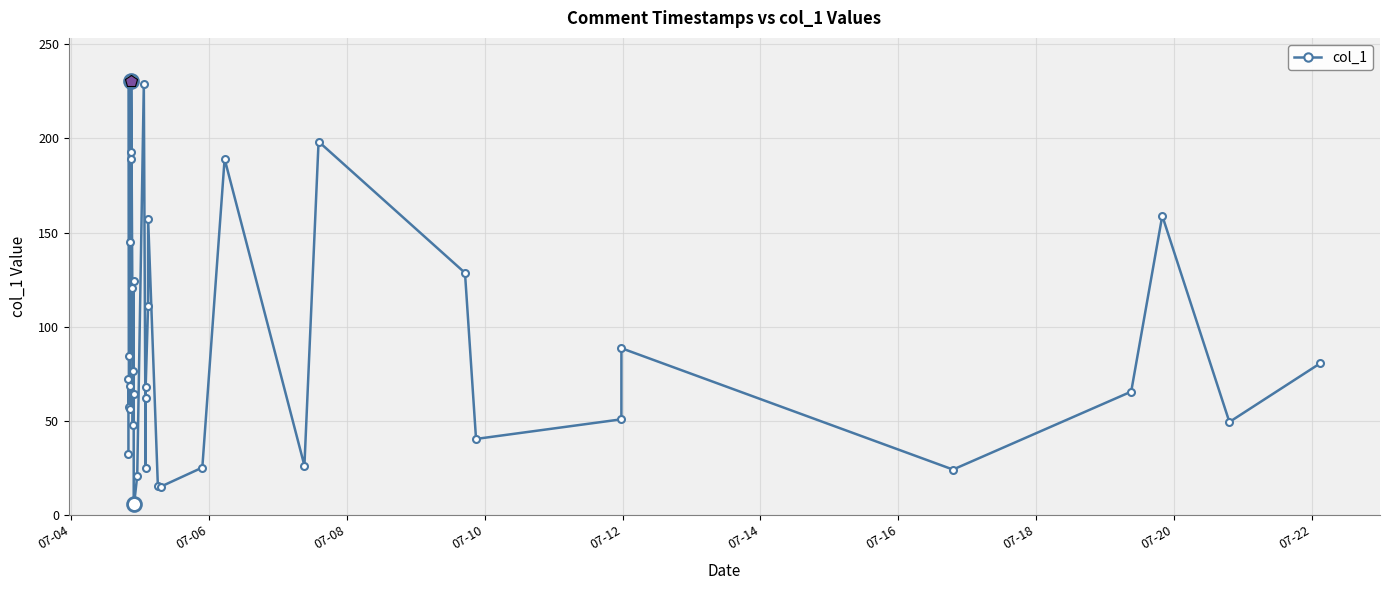

How many interior local peaks (higher than both neighbors) does the data have?

12